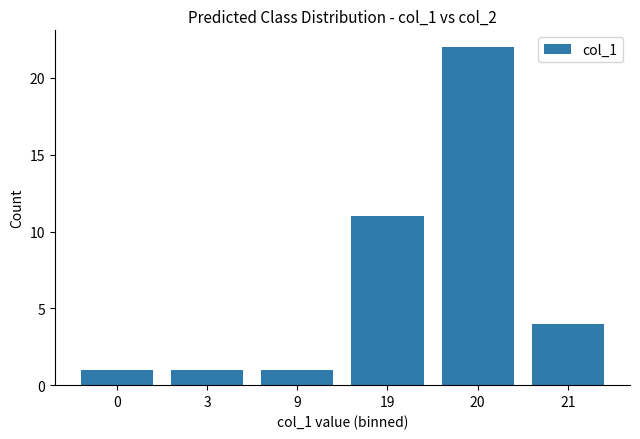

Reading left to right, what are all the values shown in this chart?

0=1	3=1	9=1	19=11	20=22	21=4